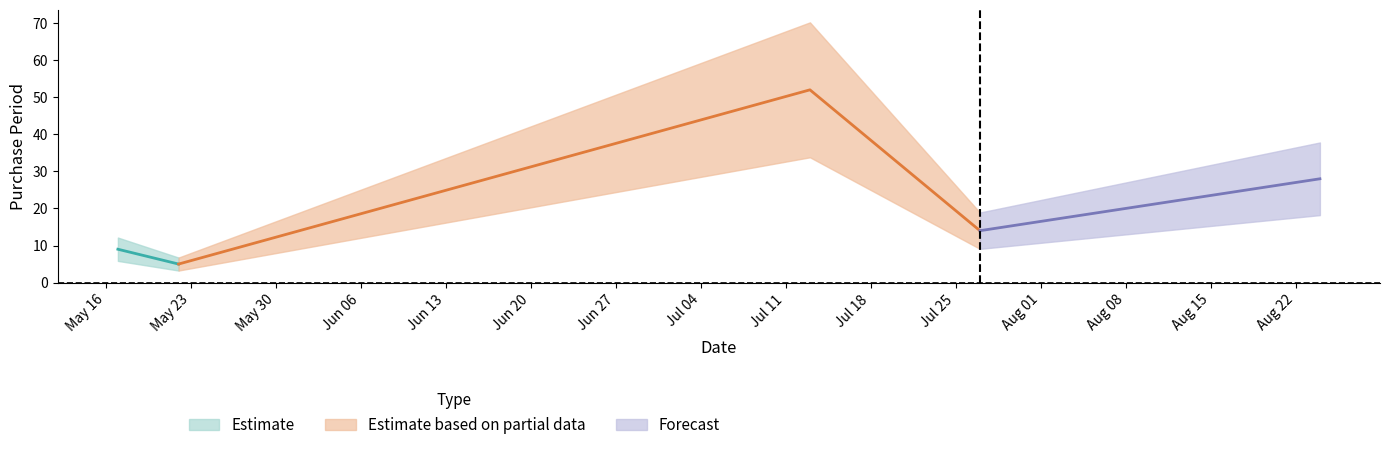

Read the value at 2017-05-17, to the nearest 10.

10